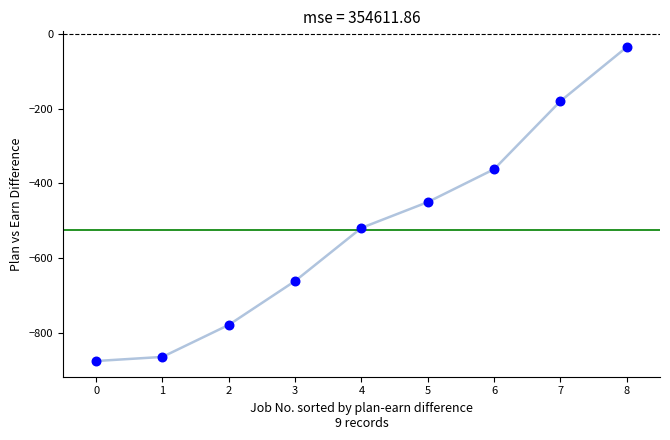

What is the range of Y values (max minus min)?

839.6